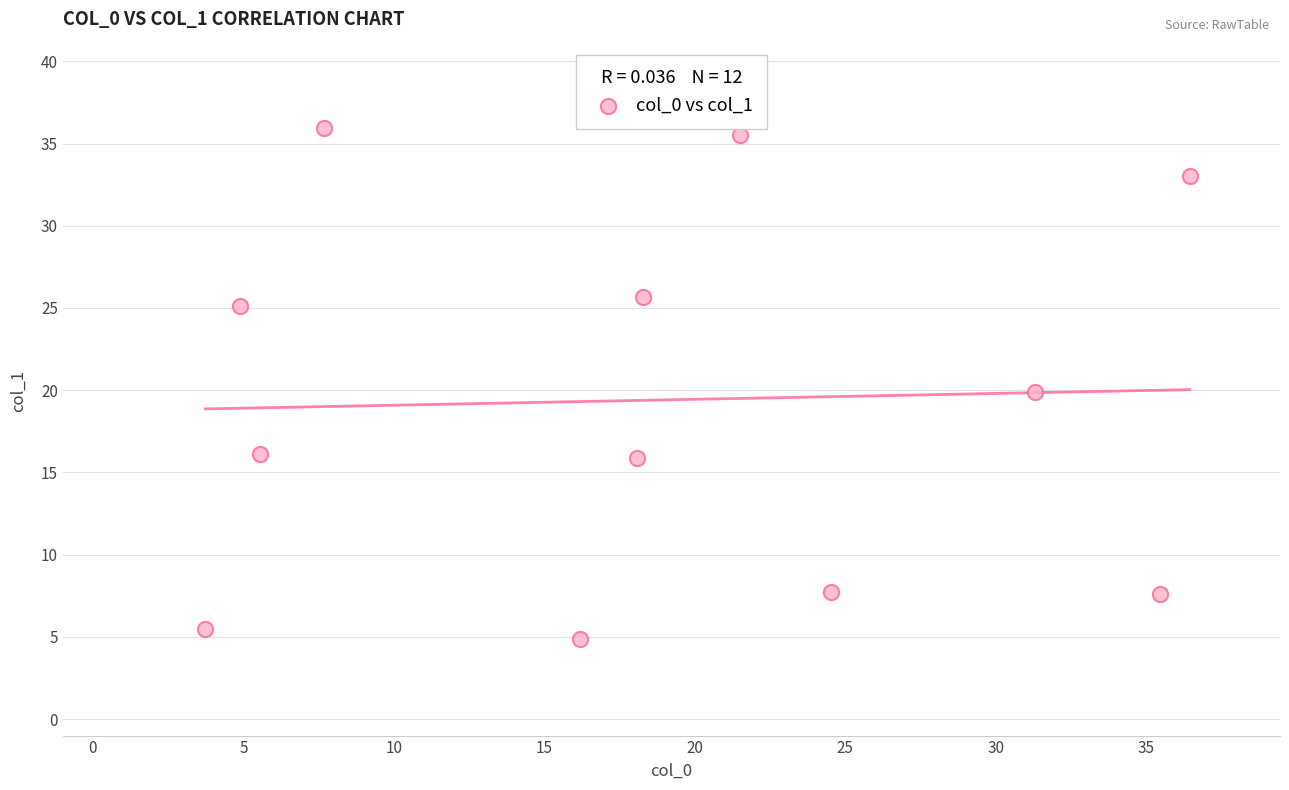

What is the range of Y values (max minus min)?

31.1